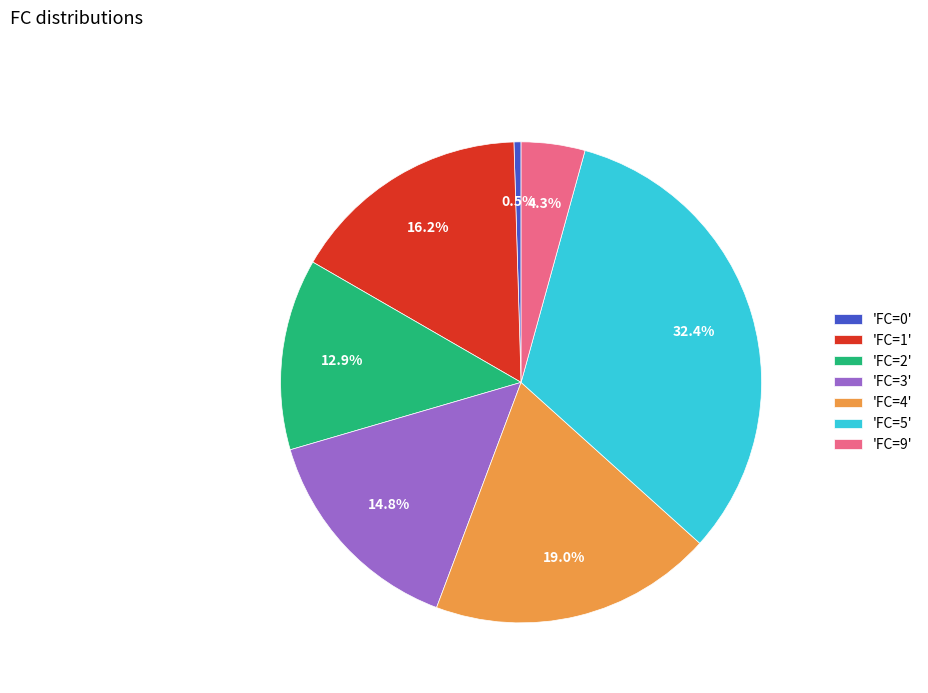

How many slices are in this pie chart?

7